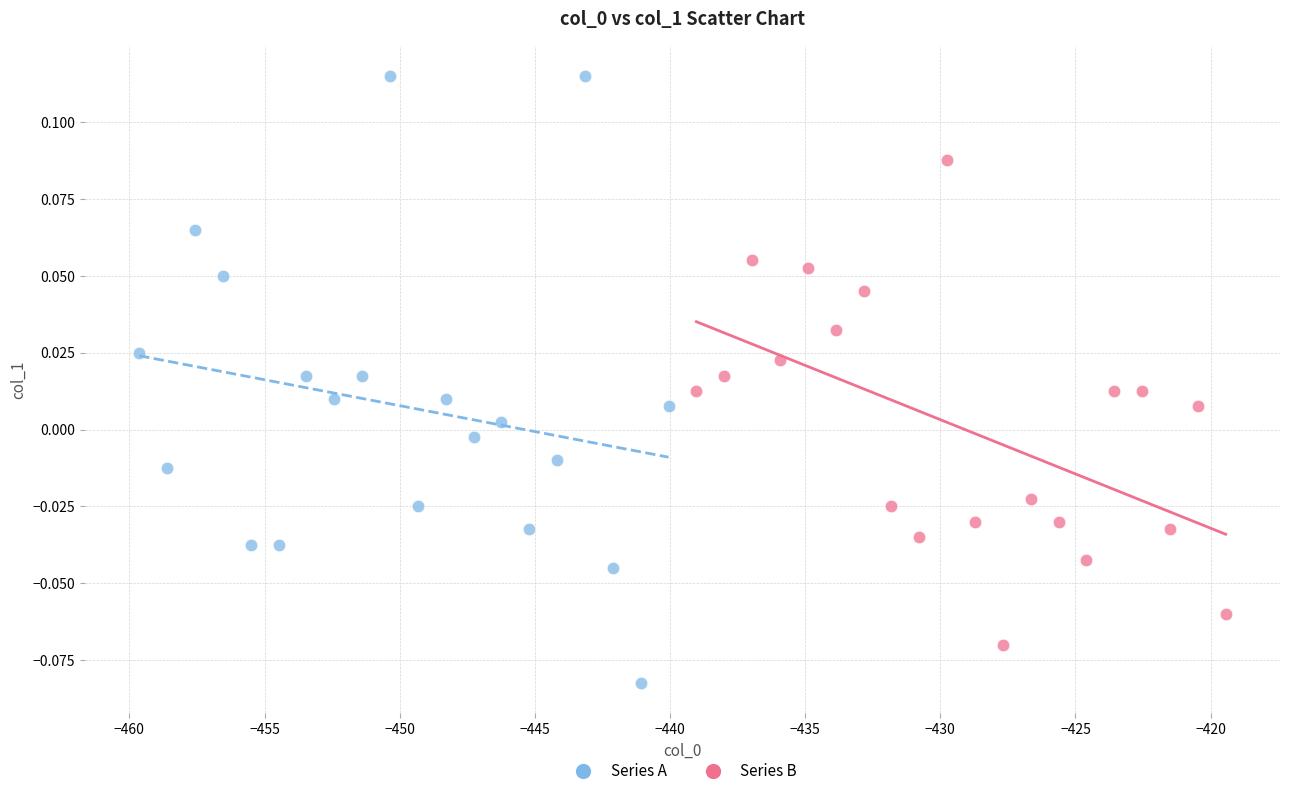

Which series has the widest spread of Y values?

Series A